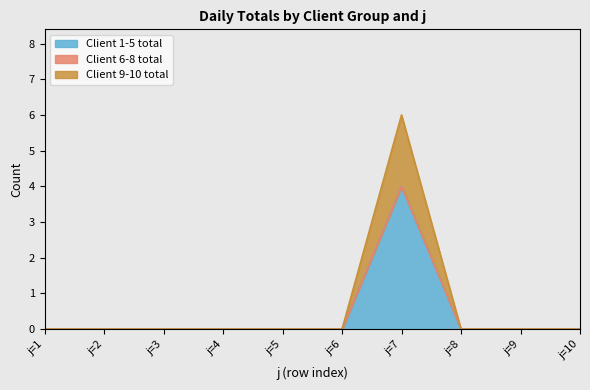

Which series has the largest total across all categories?

Client 1-5 total